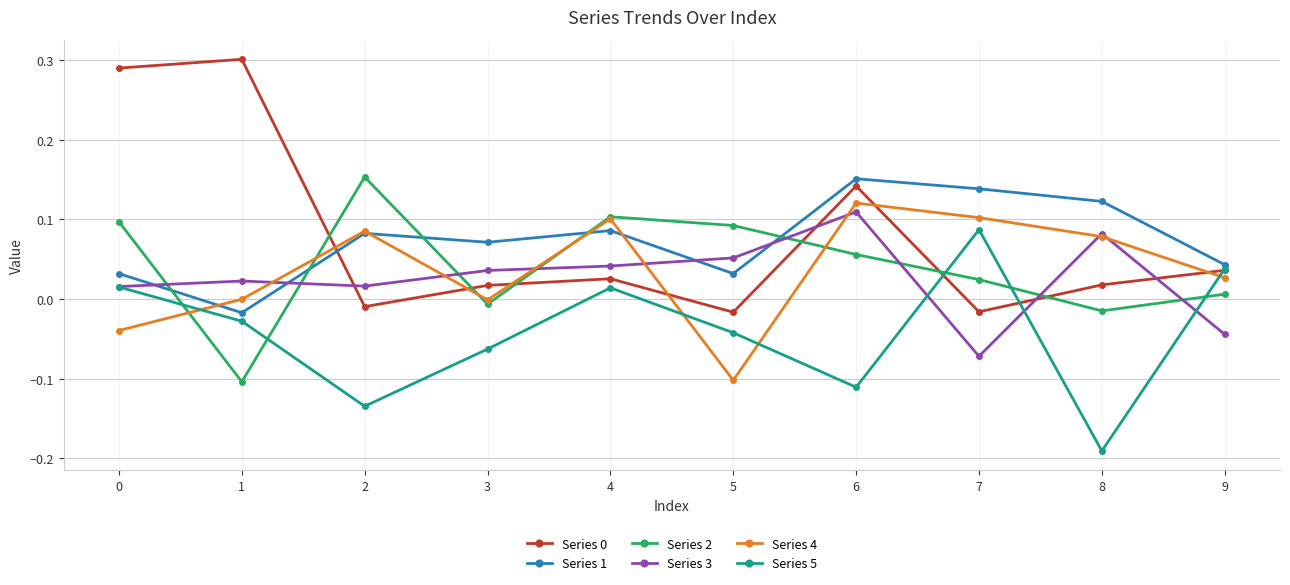

Is the value of Series 4 at 7 greater than the value of Series 5 at 7?

Yes